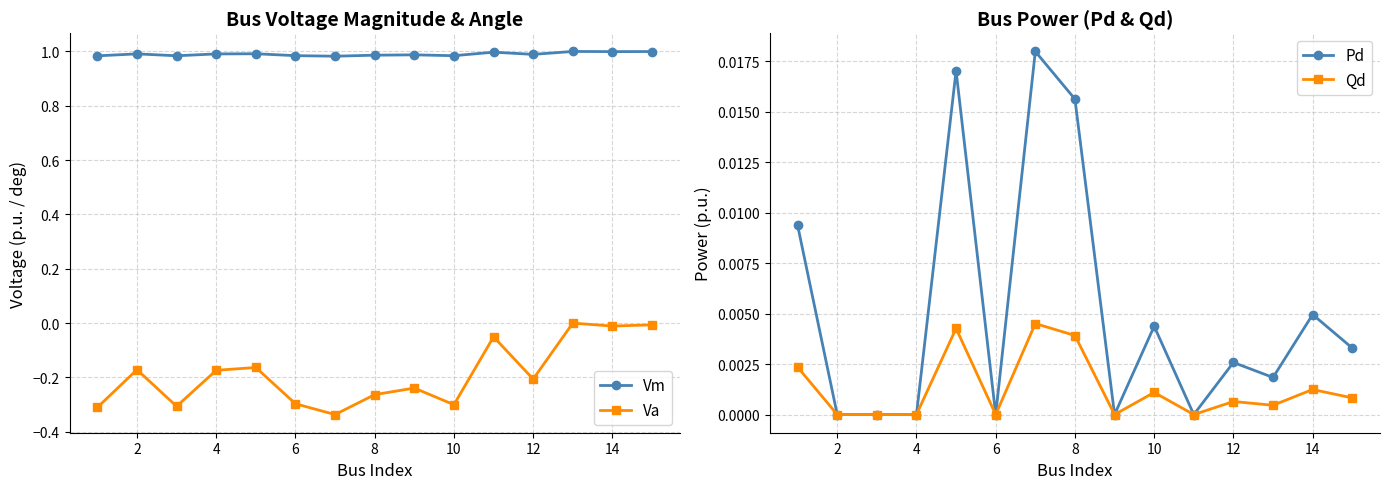

What is the minimum value for Va?

-0.3